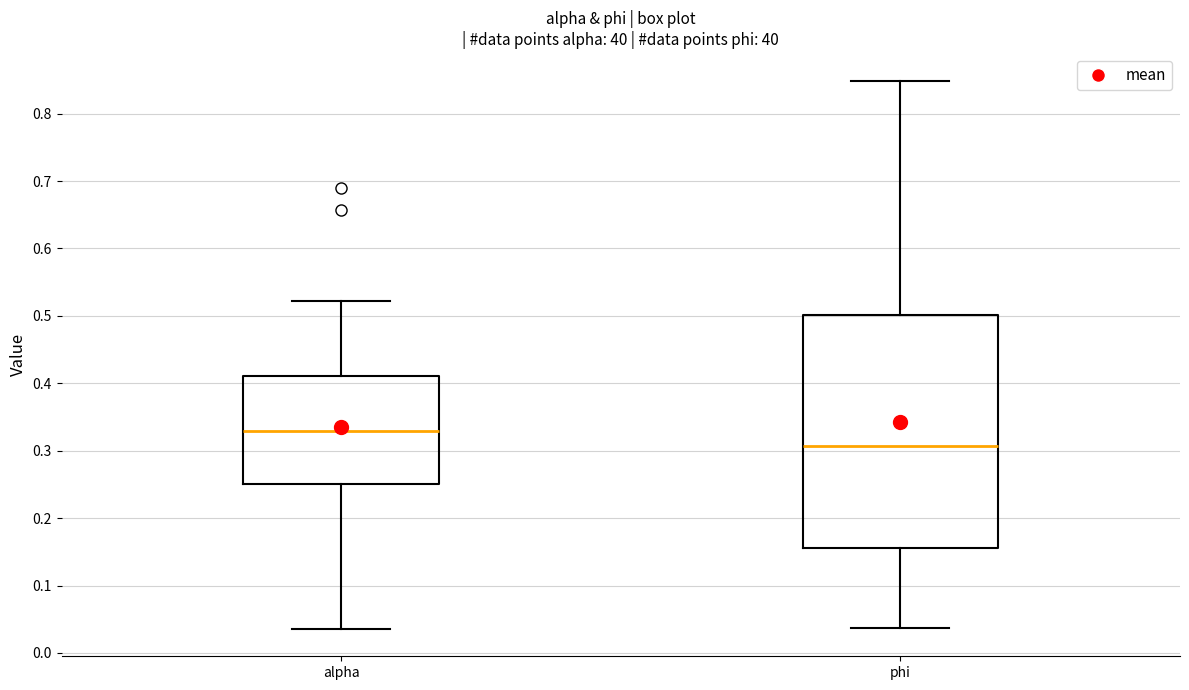

Reading left to right, transcribe this box plot: for each box, give where its median line is, the range the box spans, and where its two whiskers end, as read against the y-axis. The values are not printed on the chart, so give them approximately, as read against the axis.

alpha: median 0.33, box 0.25 to 0.41, whiskers 0.04 to 0.52
phi: median 0.31, box 0.16 to 0.50, whiskers 0.04 to 0.85